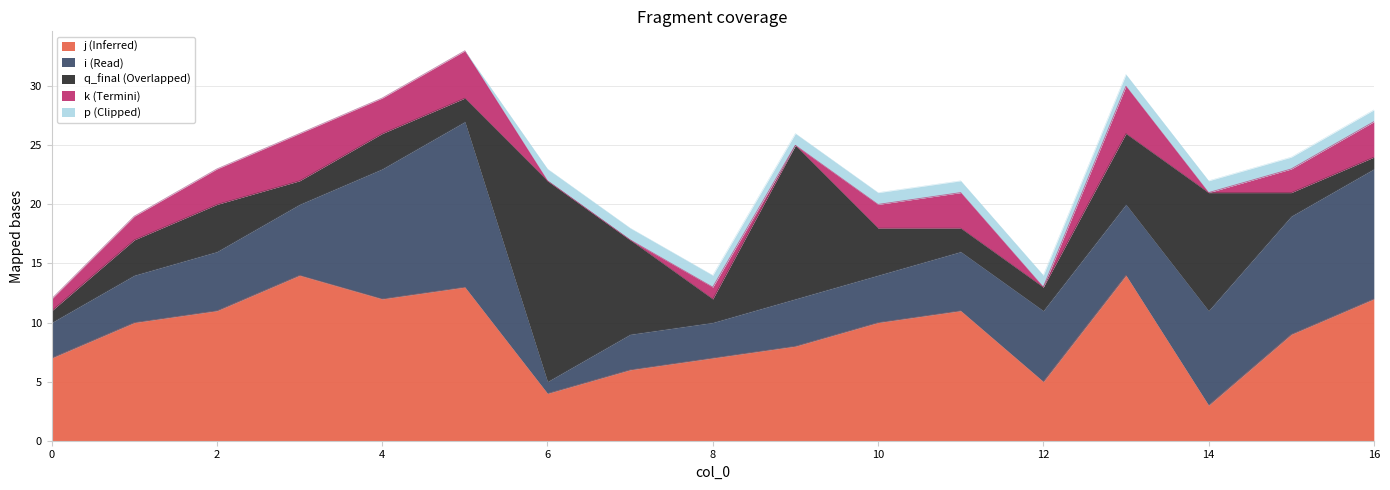

Does the chart display data point markers on the line(s)?

No